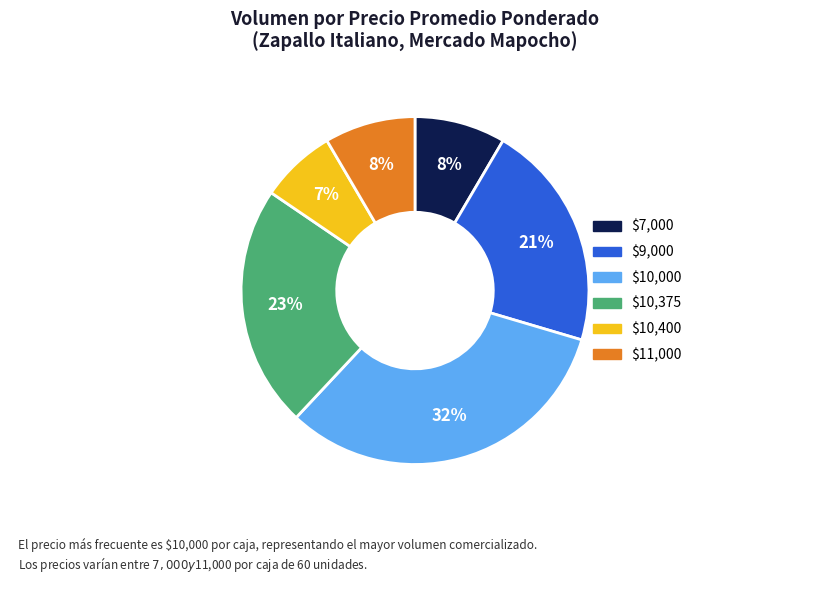

To the nearest percent, what is the average slice percentage?

17%